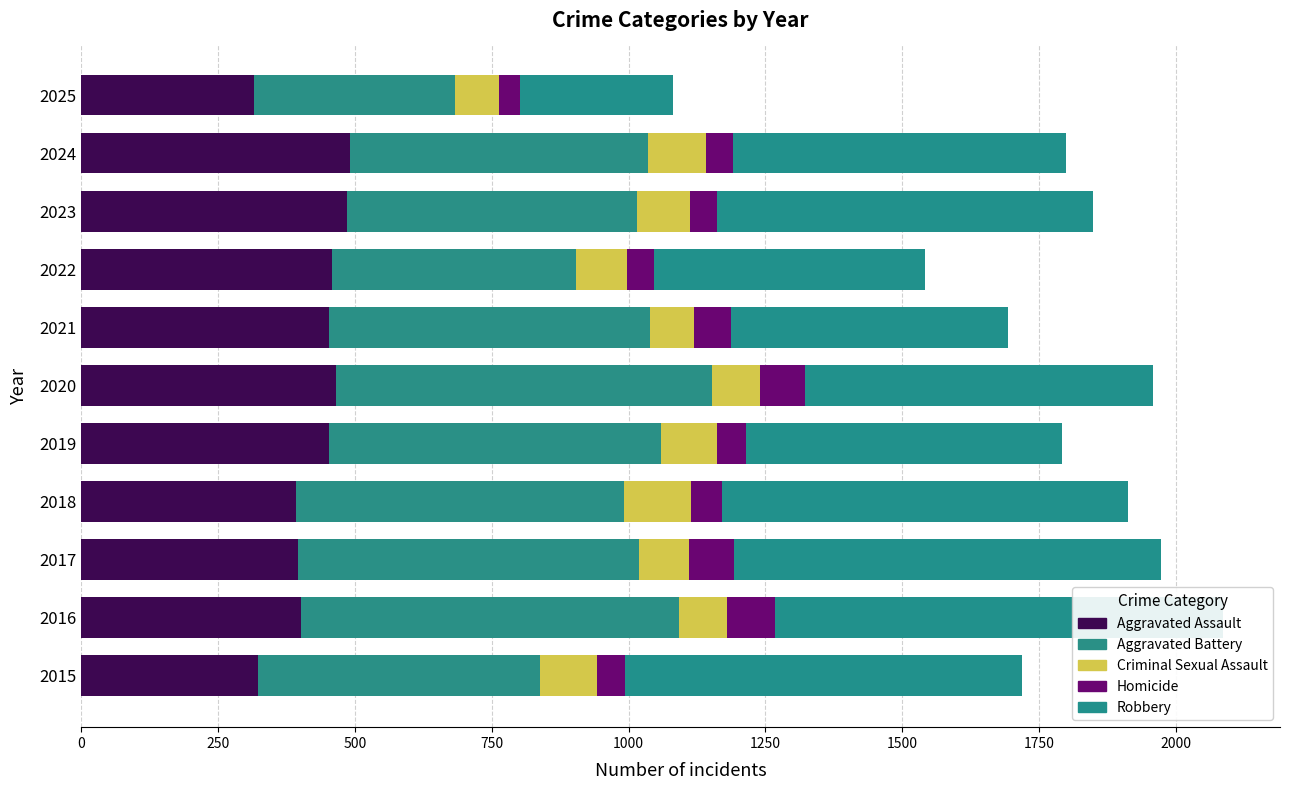

Is it true that Aggravated Battery equals 157 at 2017?

False